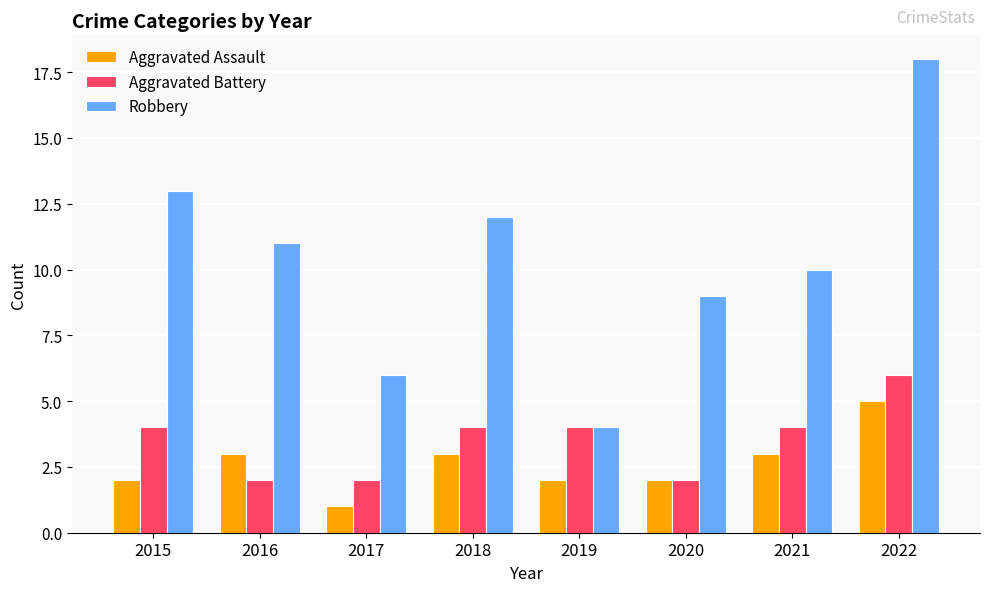

What is the smallest value displayed?

1